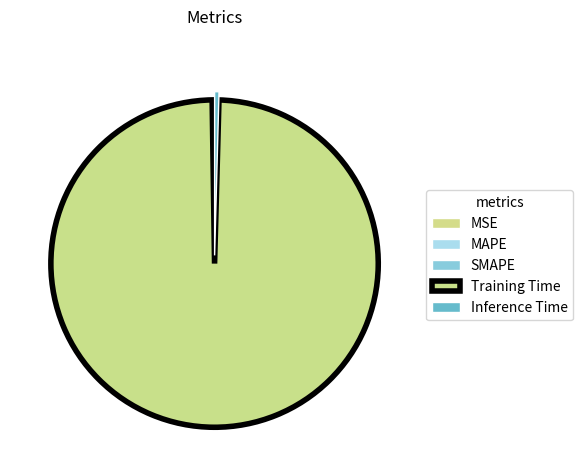

Combined, do Training Time and MSE account for over 50%?

Yes